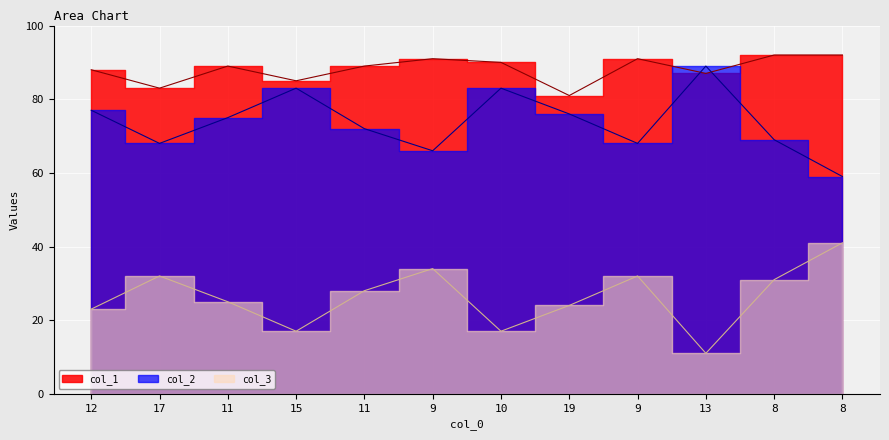

How many data points in col_2 are less than 75?

6